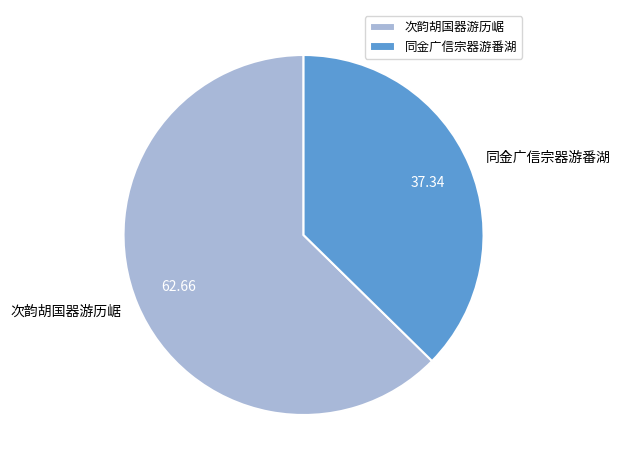

What is the largest slice in the pie chart?

次韵胡国器游历崌